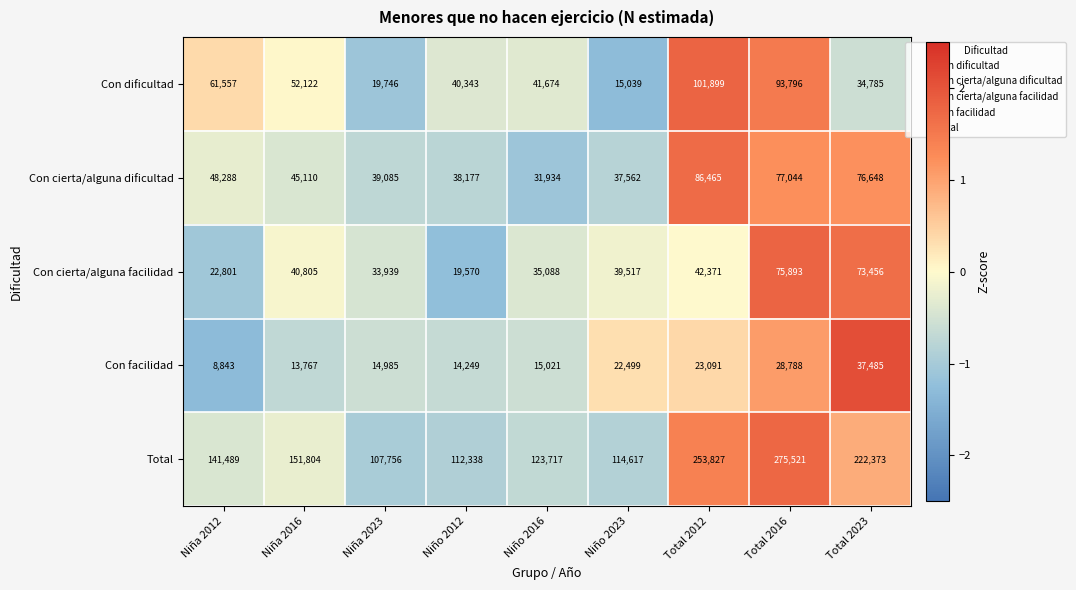

Which series has the largest total across all categories?

Total